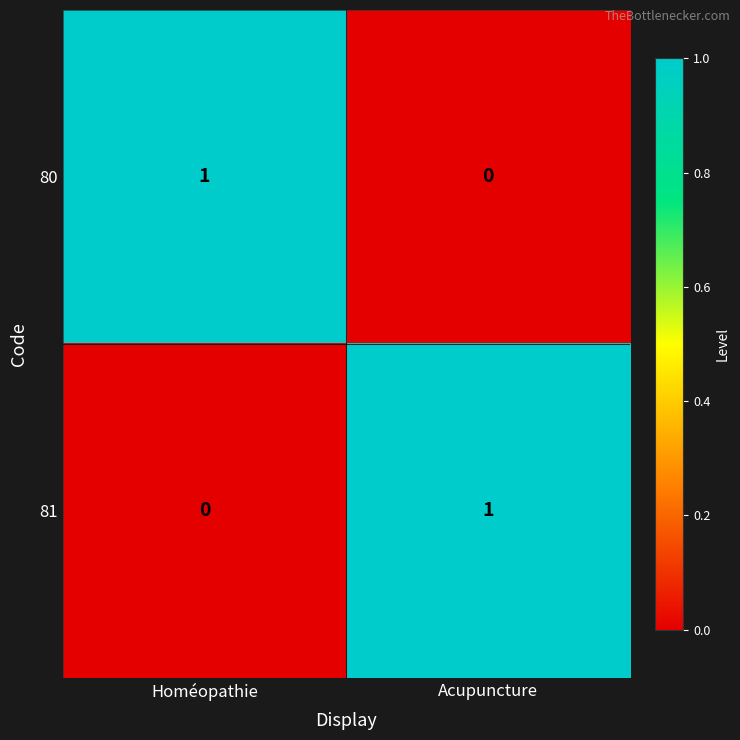

True or false: 80 has a value of 0 at Acupuncture.

True